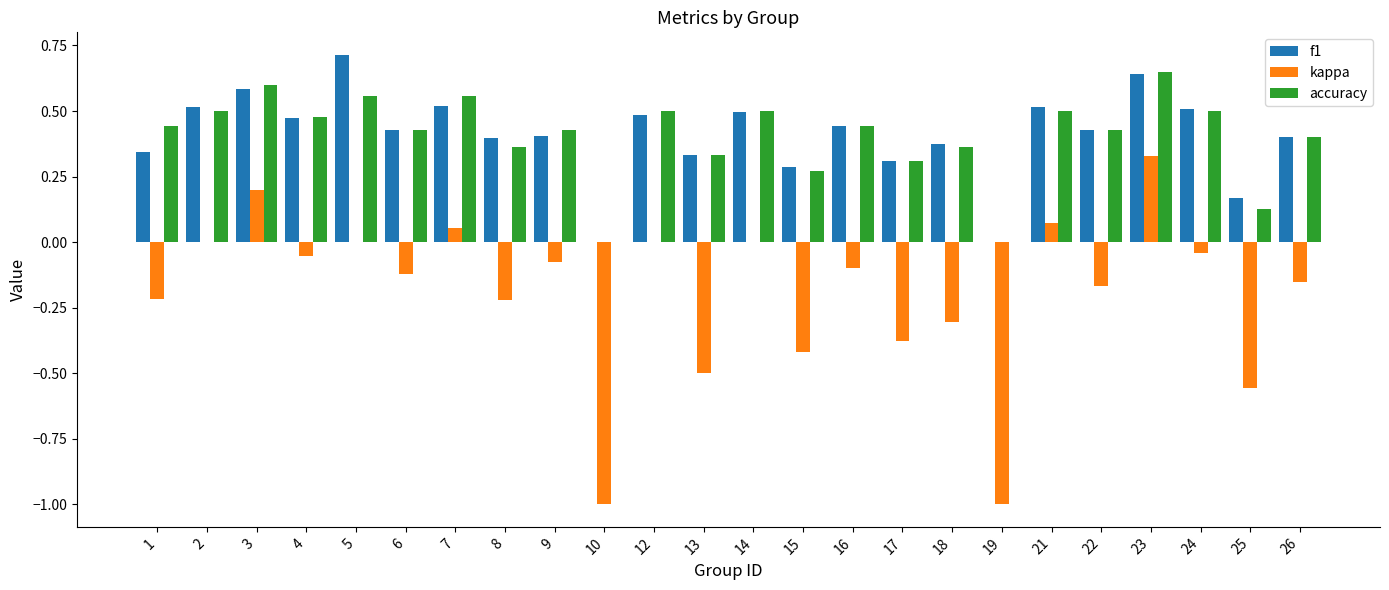

Is the value of f1 at 12 greater than the value of kappa at 23?

Yes